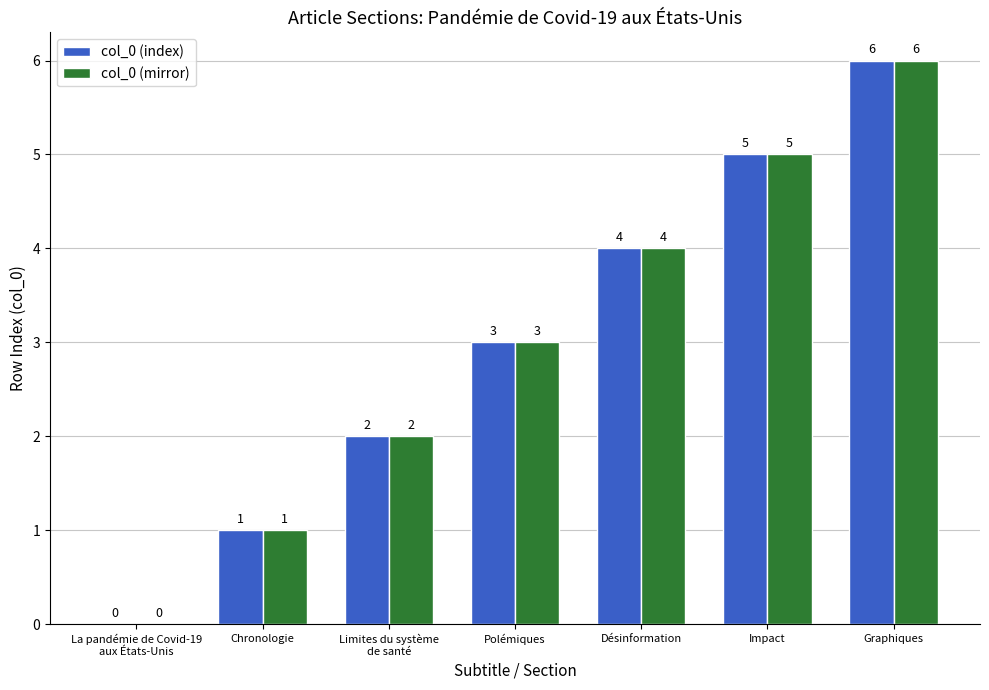

What is the sum of the col_0 (index) values at Polémiques and Chronologie?

4